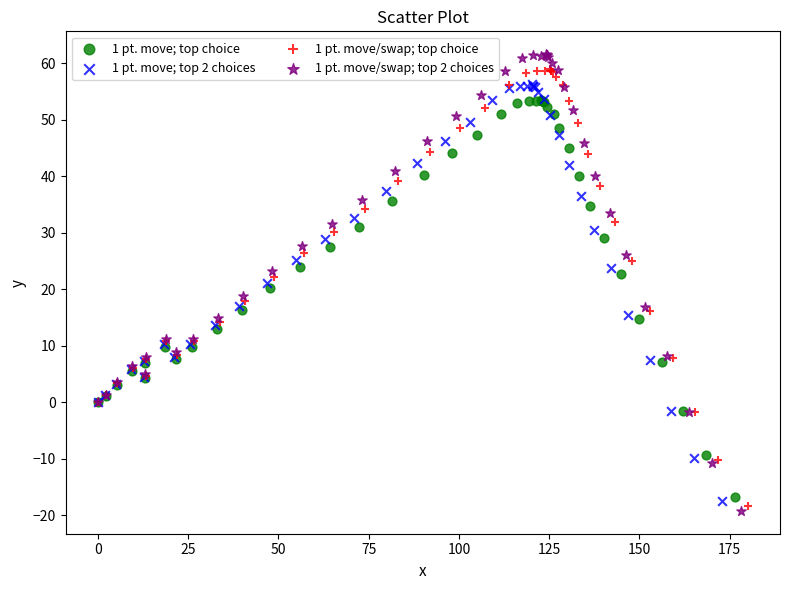

Which series has the widest spread of Y values?

1 pt. move/swap; top 2 choices